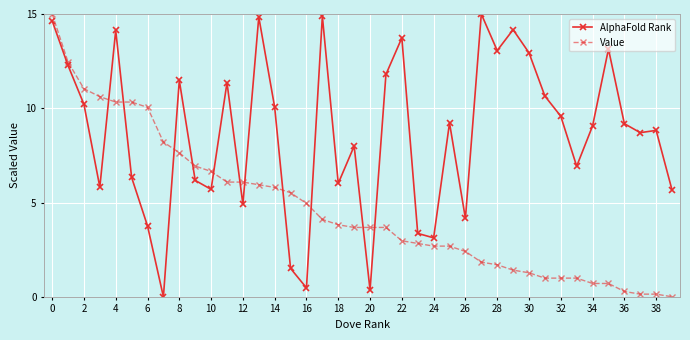

Which series ends up on top after the final intersection of AlphaFold Rank and Value?

AlphaFold Rank